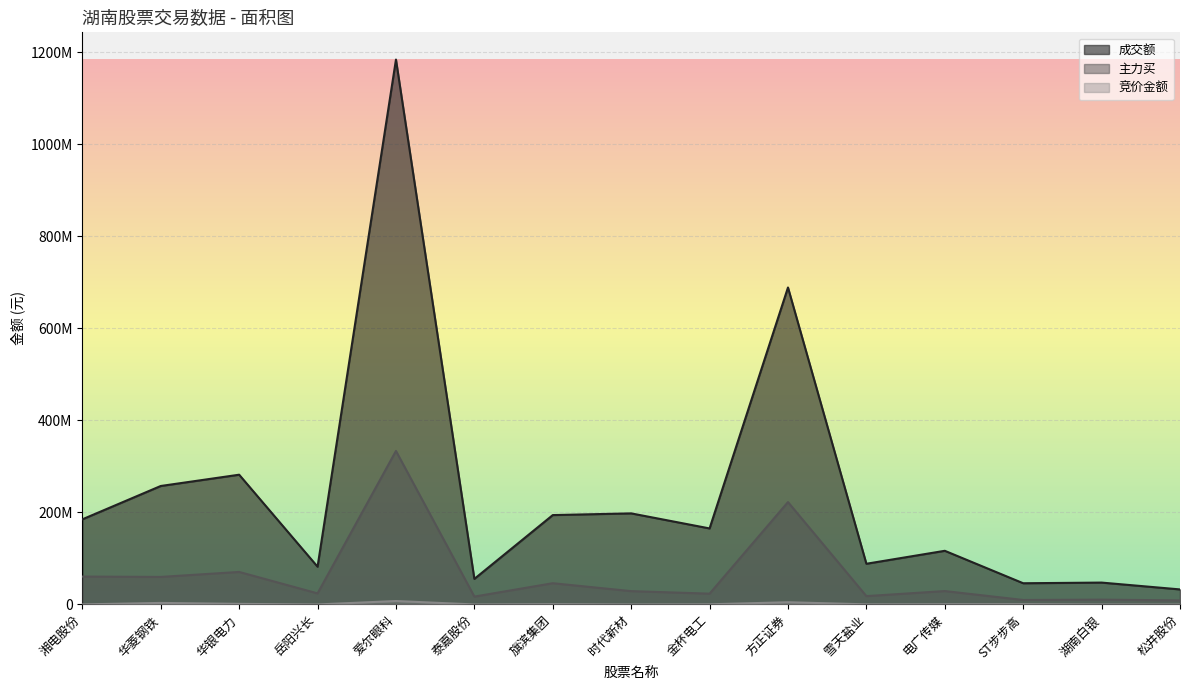

Which series has the largest range (max minus min)?

成交额